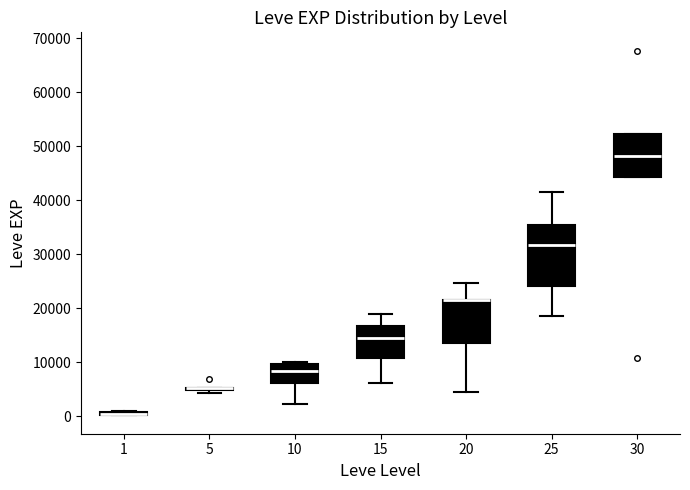

Where does the median line of the box at x = 30 sit on the y-axis? The values are not printed on the chart, so give them approximately, as read against the axis.

48000